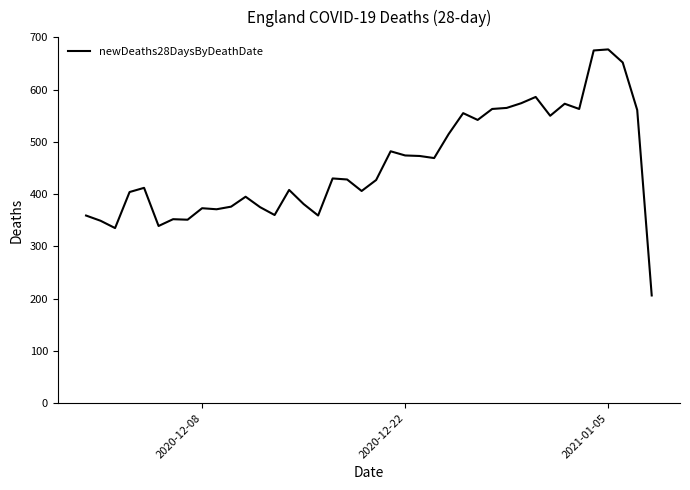

What is the difference between the maximum and minimum values?

471